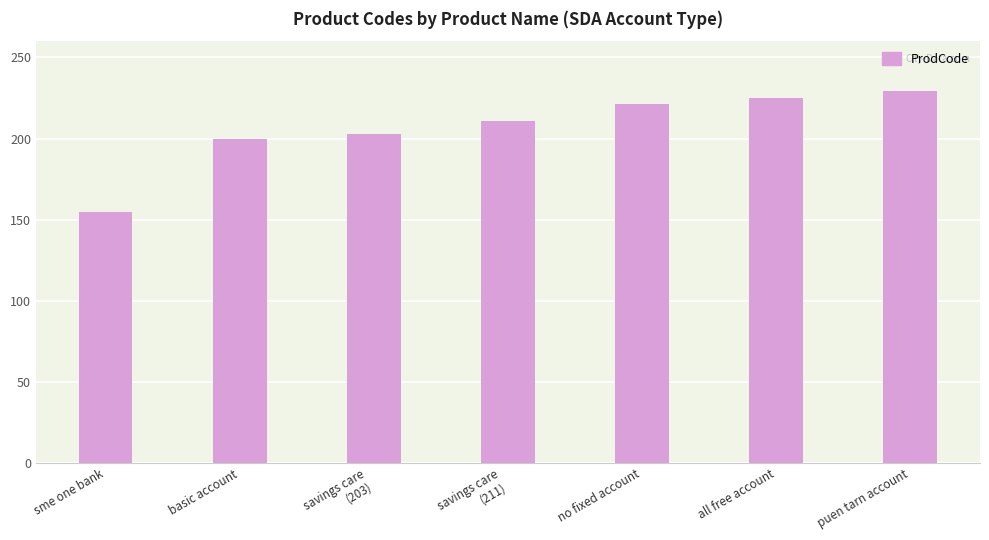

What is the change in value from sme one bank to savings care
(211)?

+56